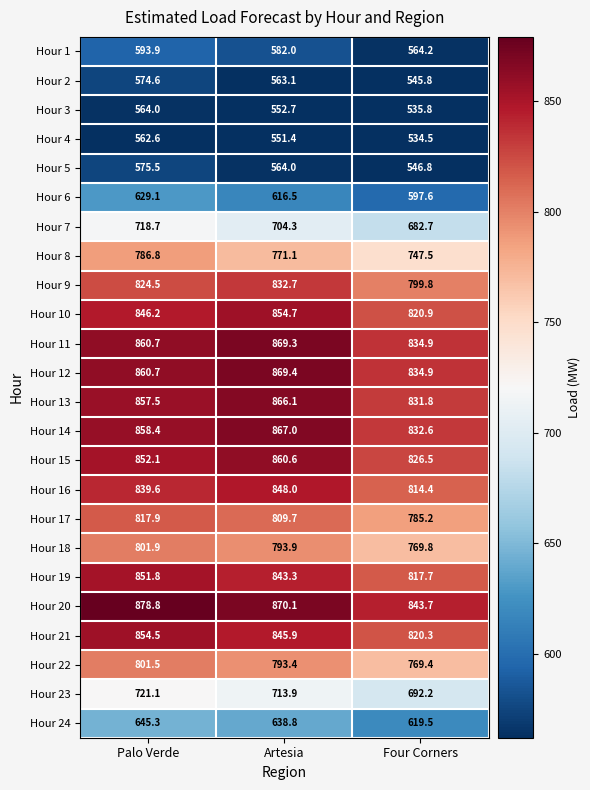

What is the lowest value of the Hour 8 series?

747.5